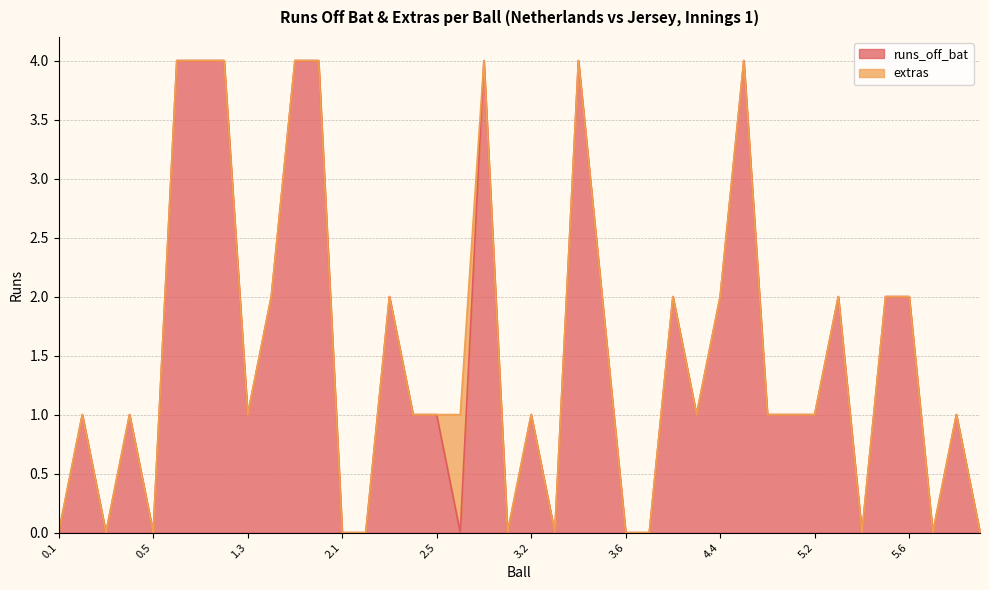

Does the chart have visible grid lines?

Yes